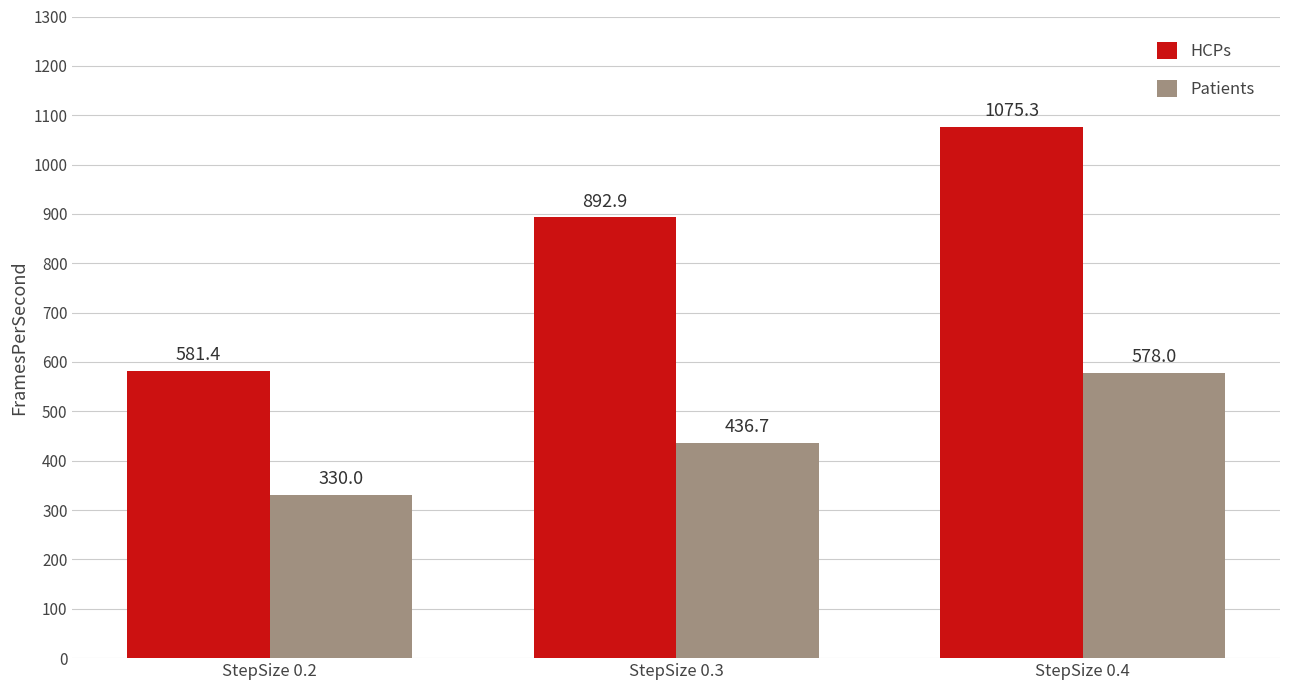

What are all the series names shown in the legend?

HCPs, Patients